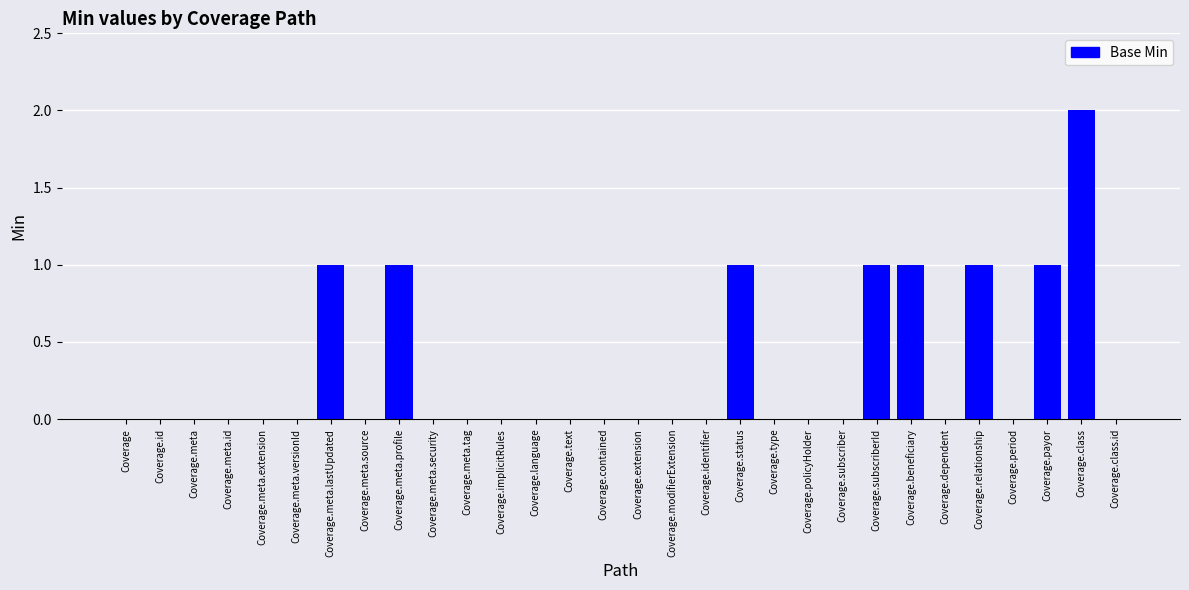

Are the bars horizontal?

No